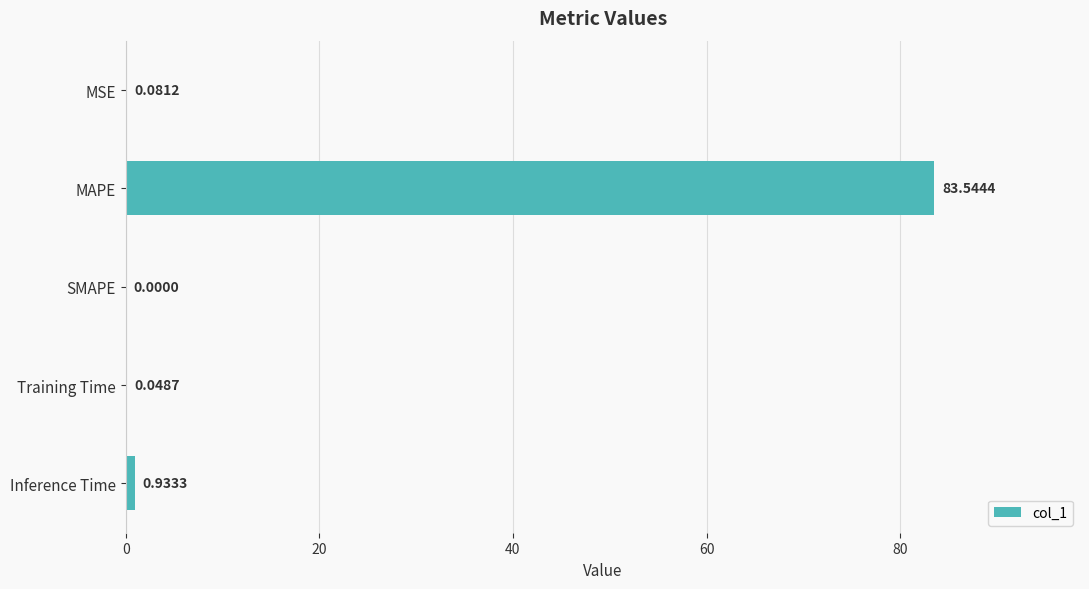

At which label is the value closest to 41?

Inference Time